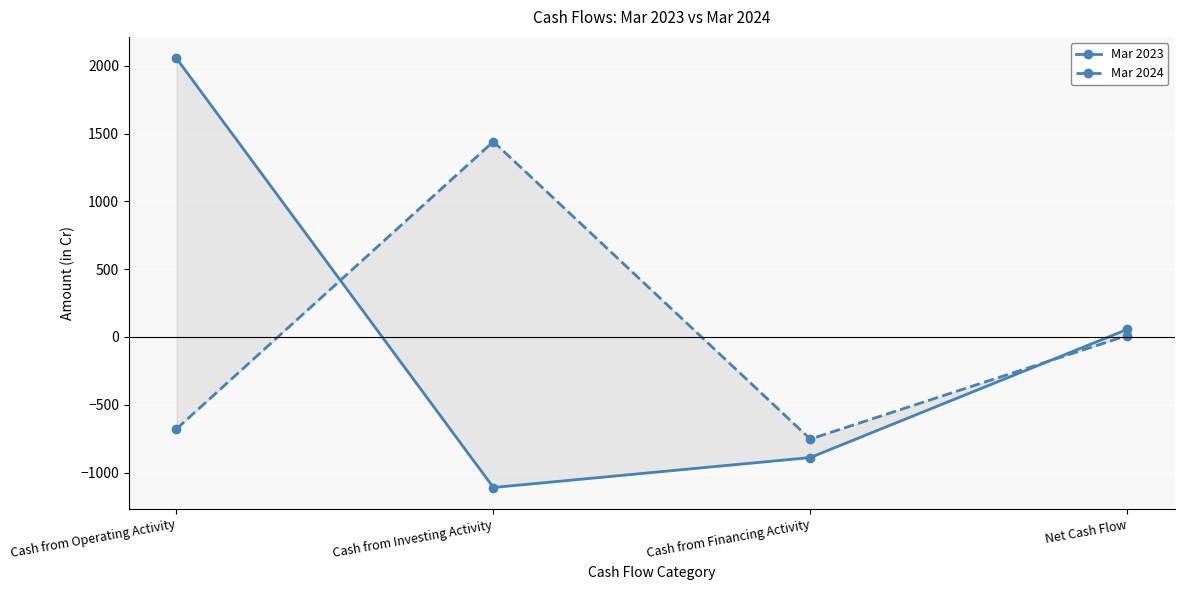

What is the spread (max minus min) of values at Net Cash Flow?

45